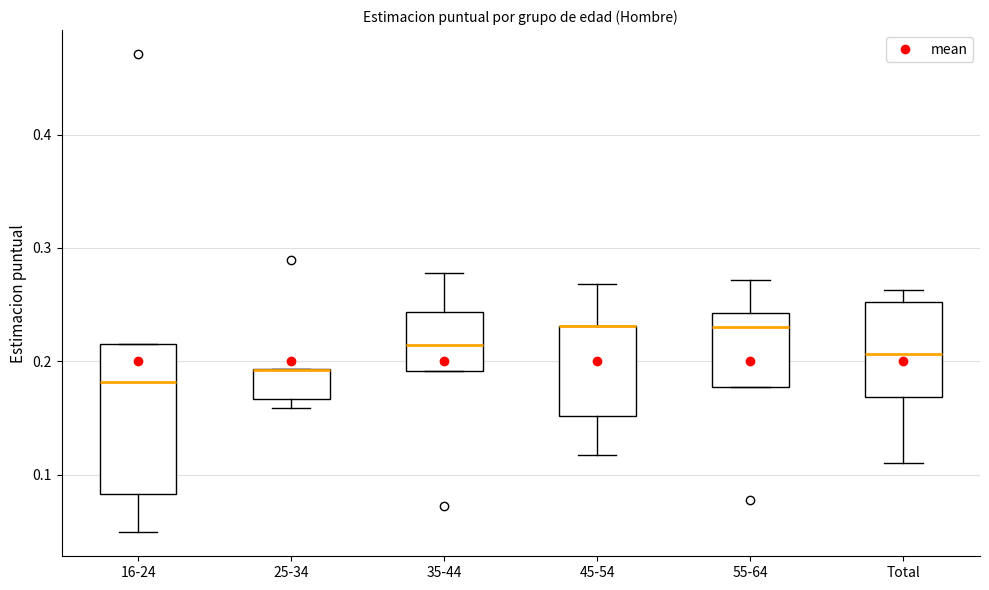

Which box is the tallest, from its lower edge to its upper edge?

16-24